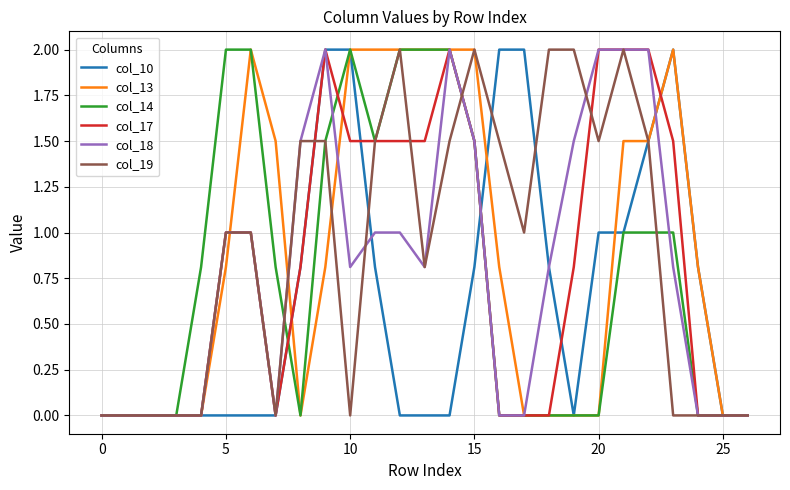

What are all the series names shown in the legend?

col_10, col_13, col_14, col_17, col_18, col_19